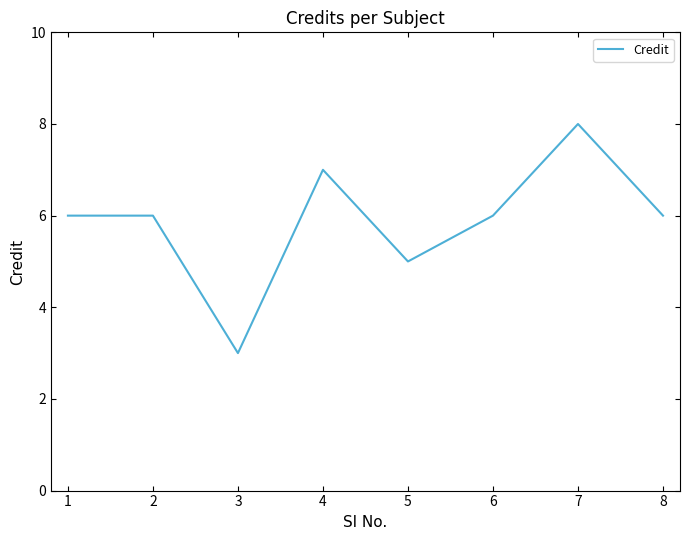

Count the number of data series in this chart.

1